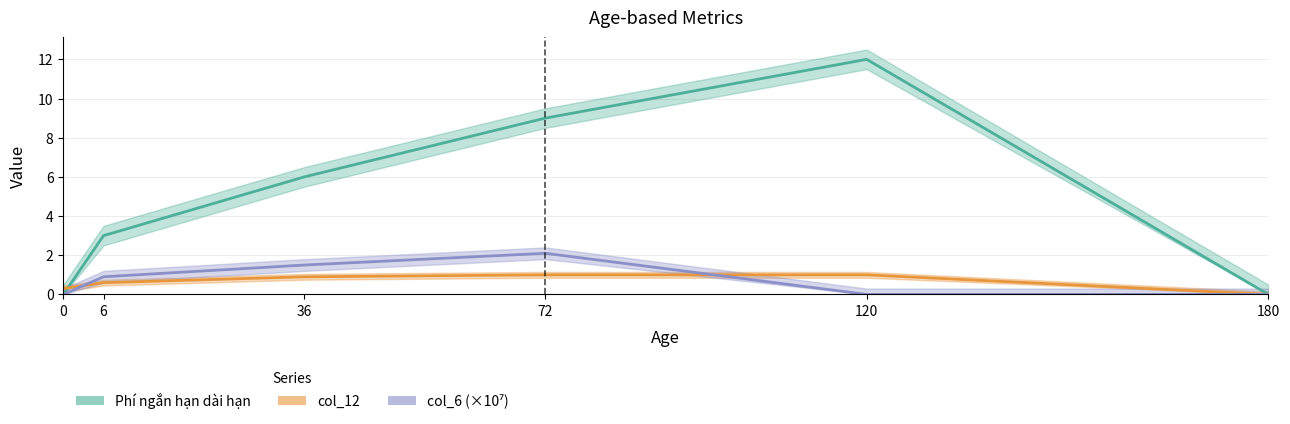

Reading left to right, extract all data points from this chart.

Phí ngắn hạn dài hạn: 0=0.0	6=3.0	36=6.0	72=9.0	120=12.0	180=0.0
col_12: 0=0.3	6=0.6	36=0.9	72=1.0	120=1.0	180=0.0
col_6 (×10⁷): 0=0.0	6=0.9	36=1.5	72=2.1	120=0.0	180=0.0